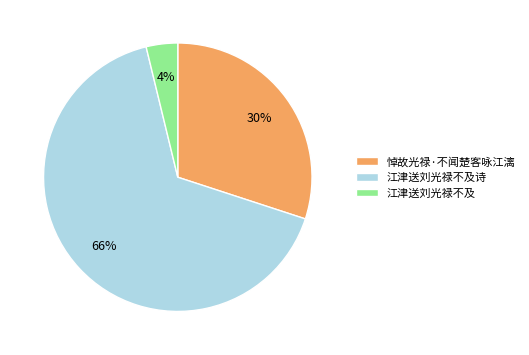

Count the number of slices in the pie.

3